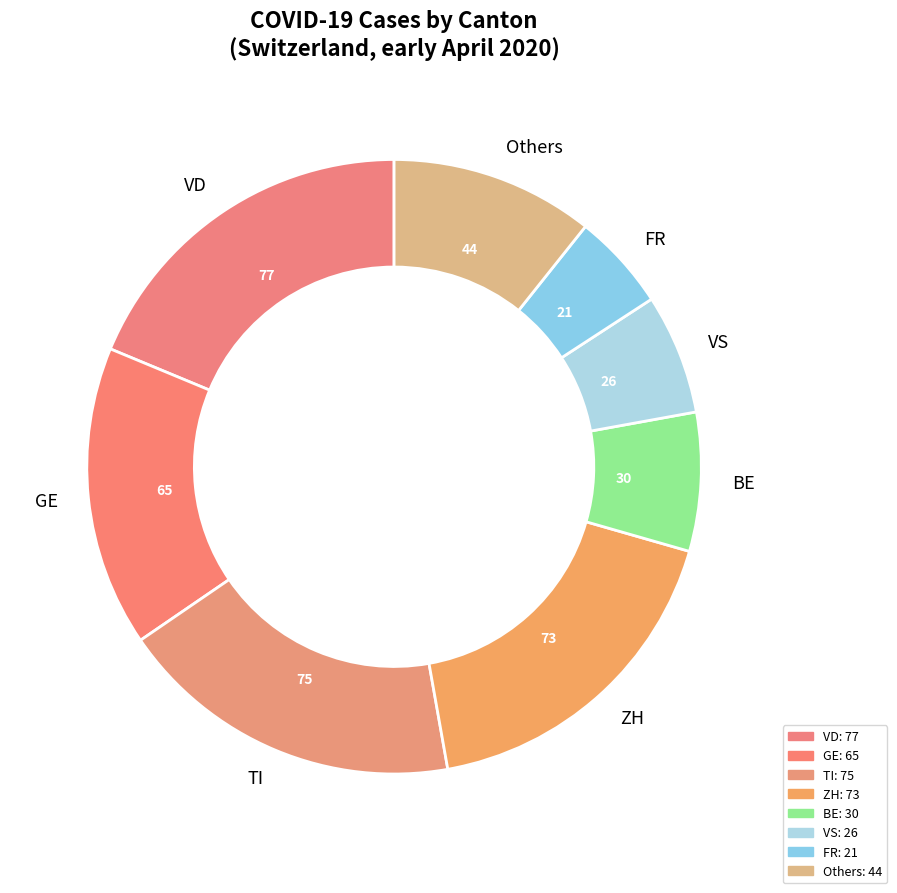

Is the sum of VD and BE greater than half?

No